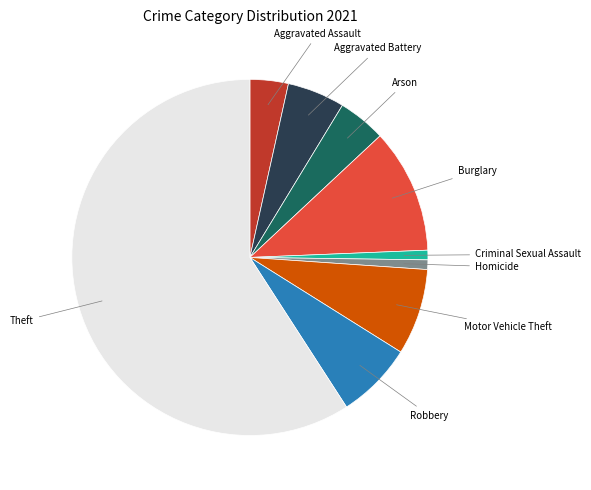

Does any single category account for the majority?

Yes